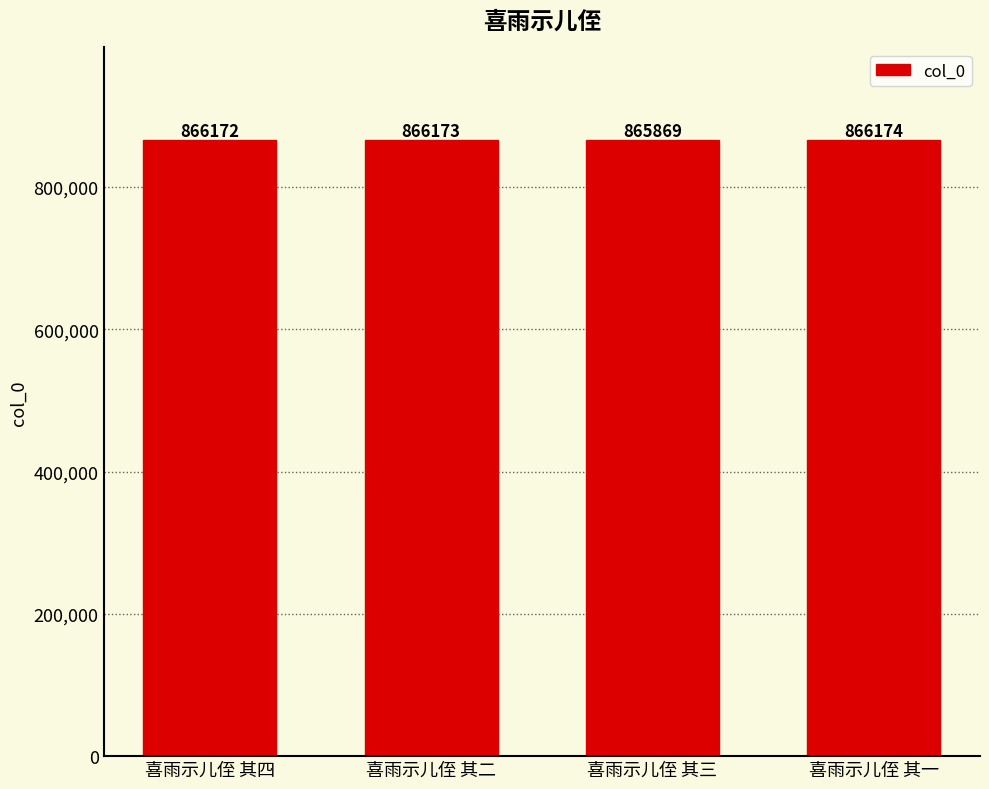

How many distinct data groups are displayed?

1